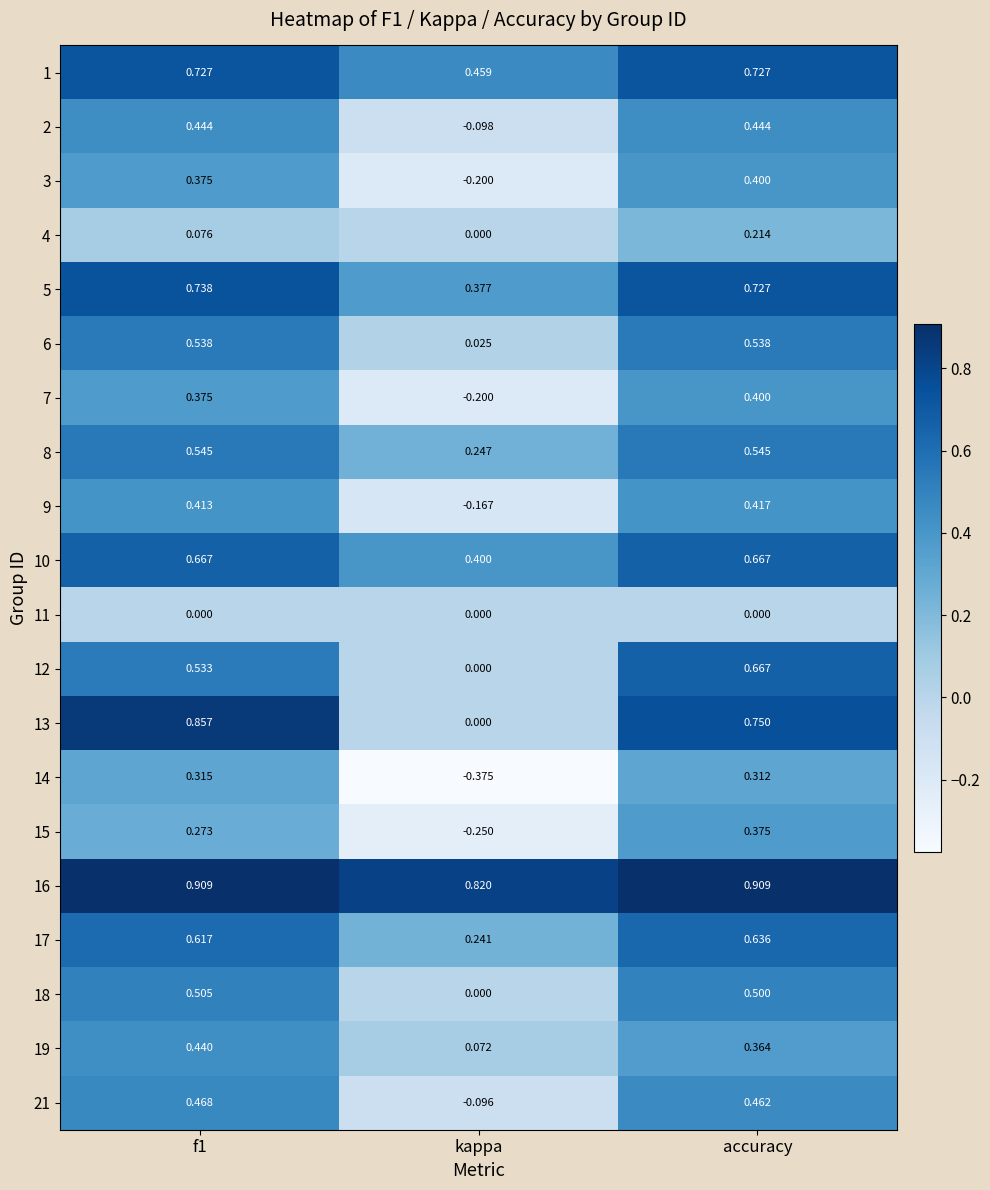

Is the value of 8 at kappa greater than the value of 12 at accuracy?

No